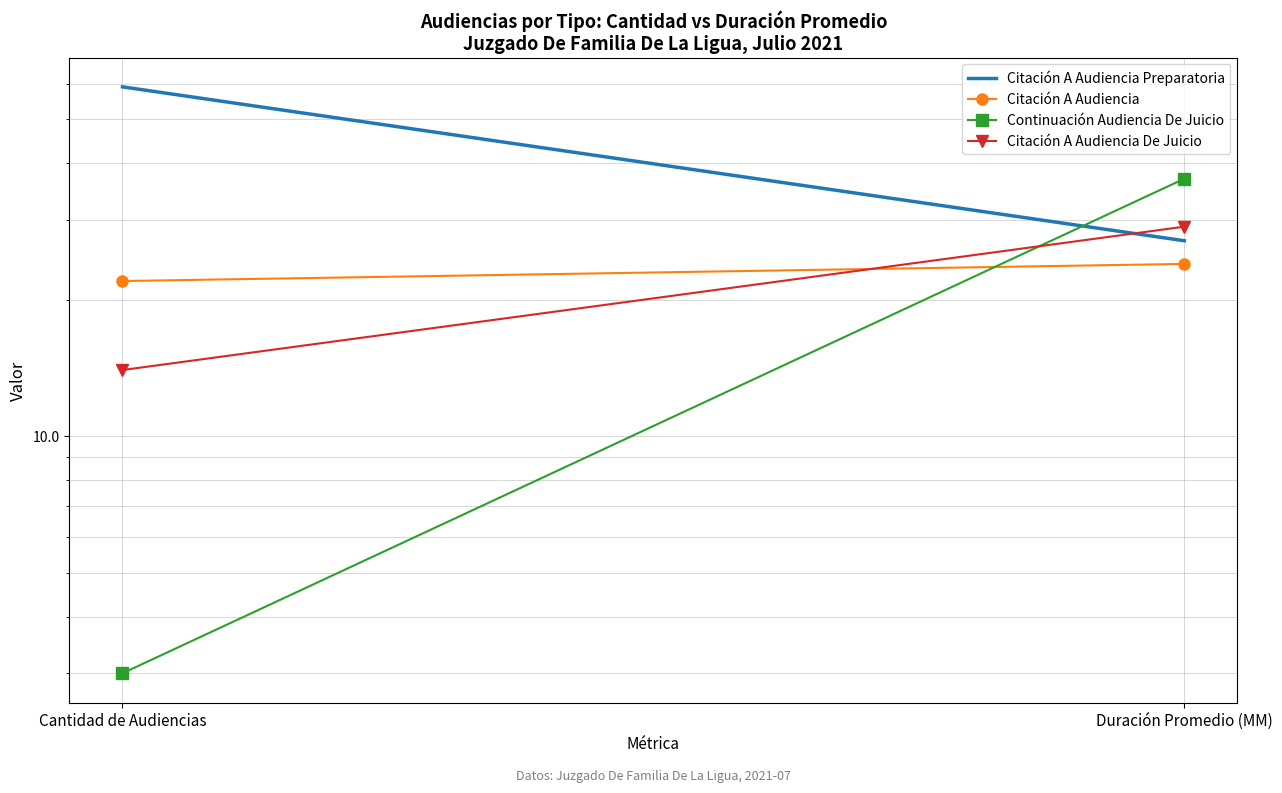

Reading left to right, list all the values displayed in this chart.

Citación A Audiencia Preparatoria: Cantidad de Audiencias=59	Duración Promedio (MM)=27
Citación A Audiencia: Cantidad de Audiencias=22	Duración Promedio (MM)=24
Continuación Audiencia De Juicio: Cantidad de Audiencias=3	Duración Promedio (MM)=37
Citación A Audiencia De Juicio: Cantidad de Audiencias=14	Duración Promedio (MM)=29